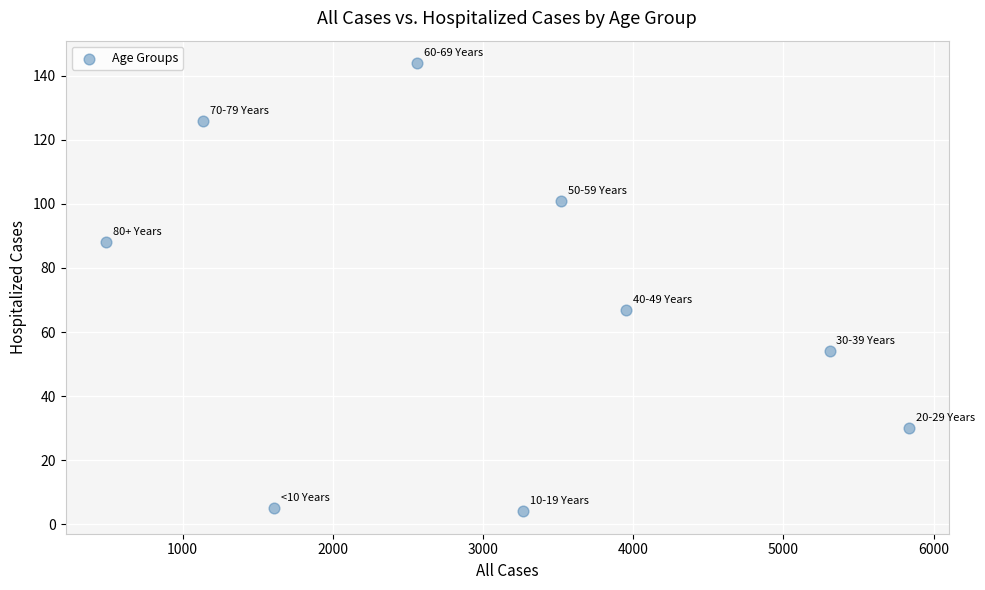

What is the average X value?

3074